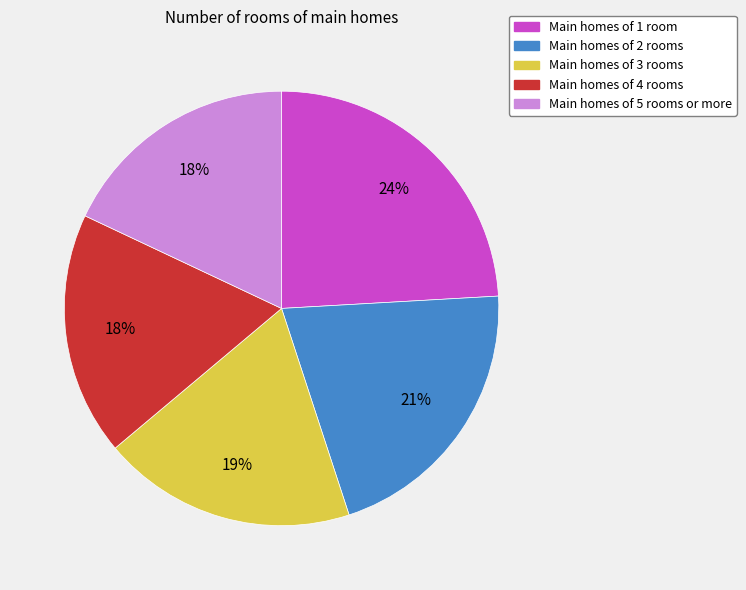

To the nearest percent, what is the average slice percentage?

20%